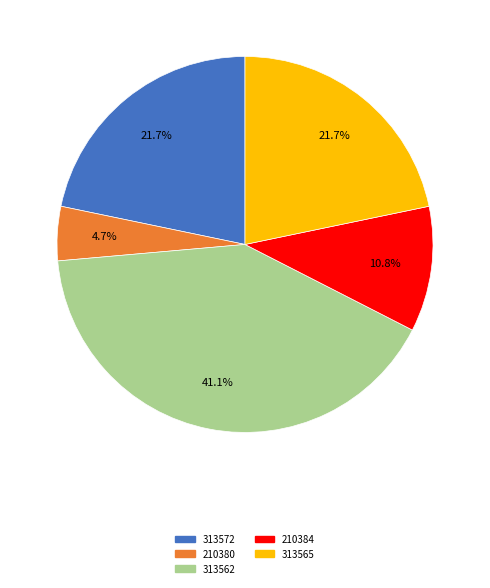

What percentage is the 210380 slice, to the nearest percent?

5%